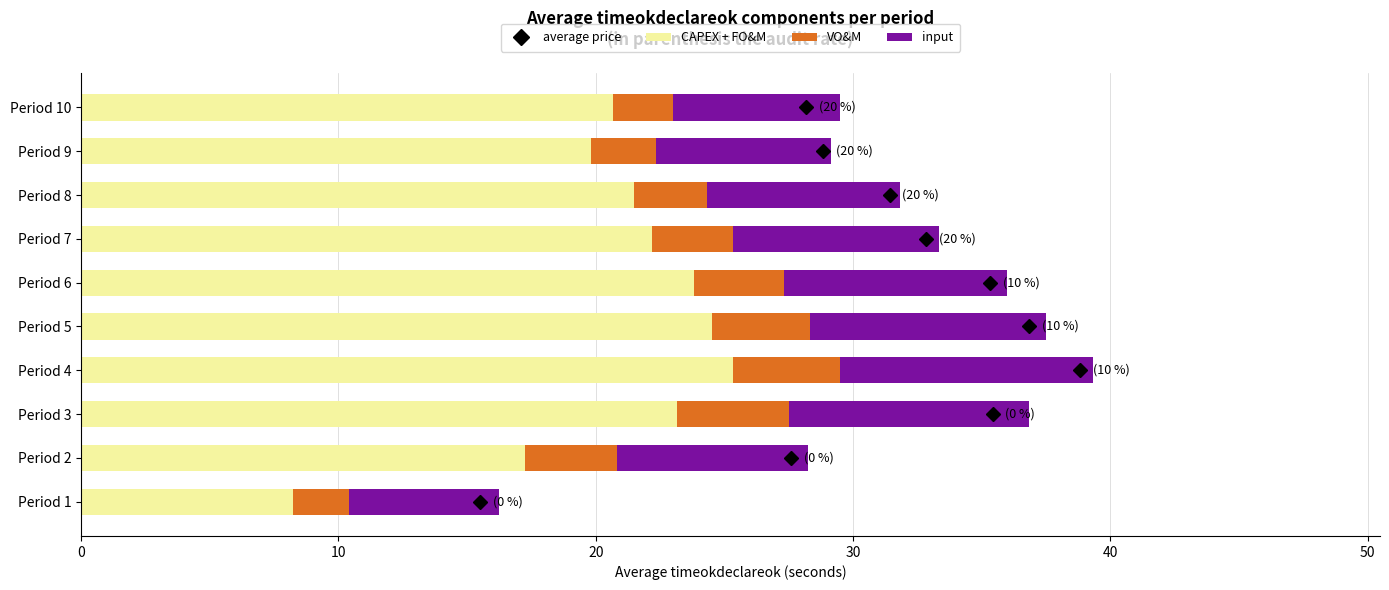

What is the total value across all series at Period 9?

29.2